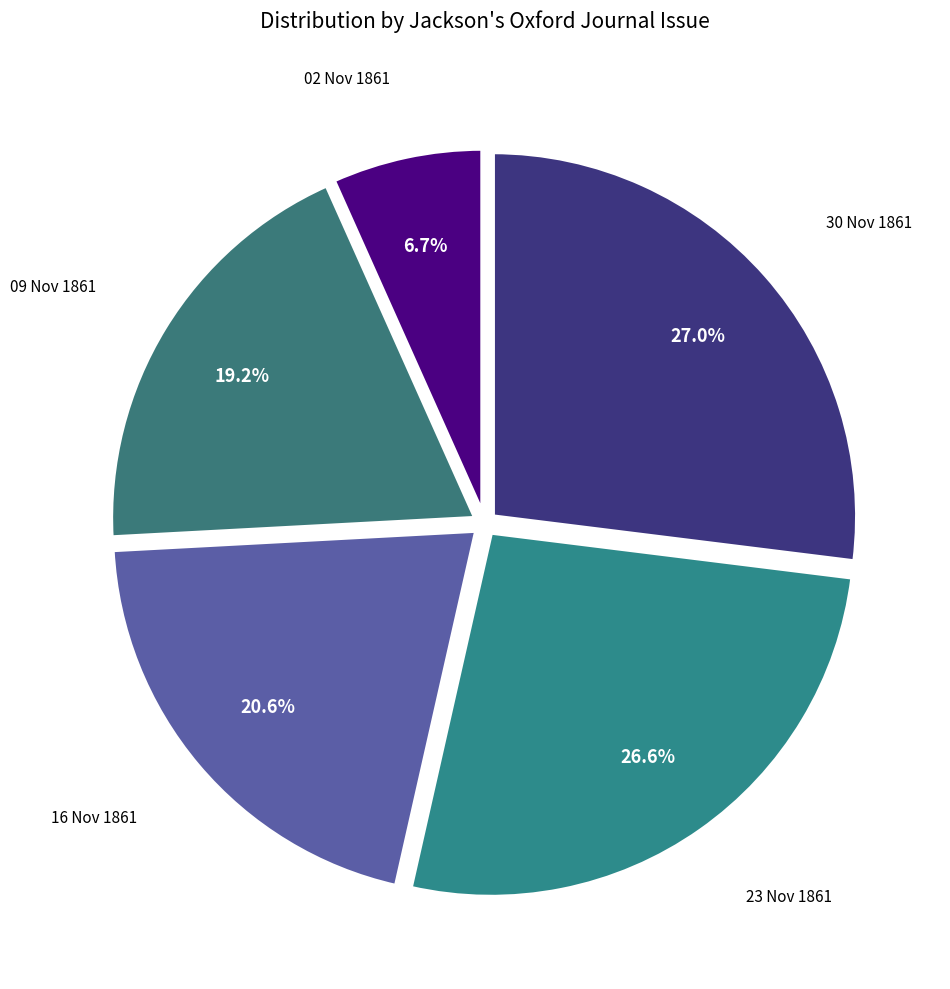

To the nearest percent, what is the difference between the largest and smallest slice percentages?

20%